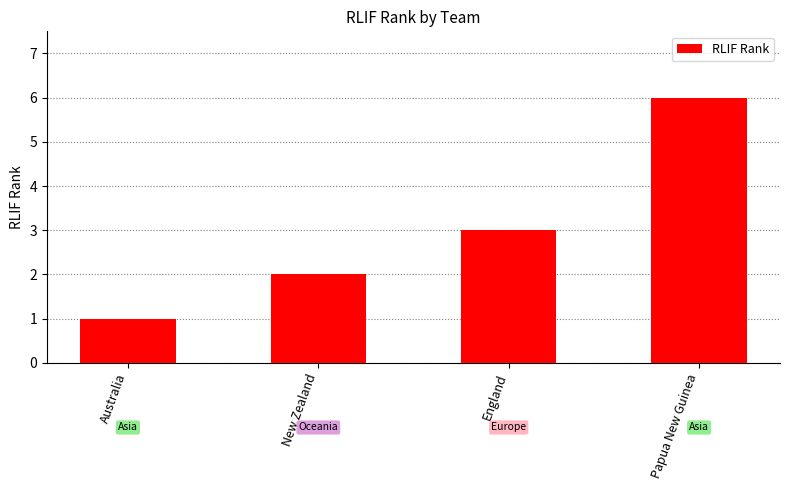

Rank the categories by value from lowest to highest.

Australia, New Zealand, England, Papua New Guinea